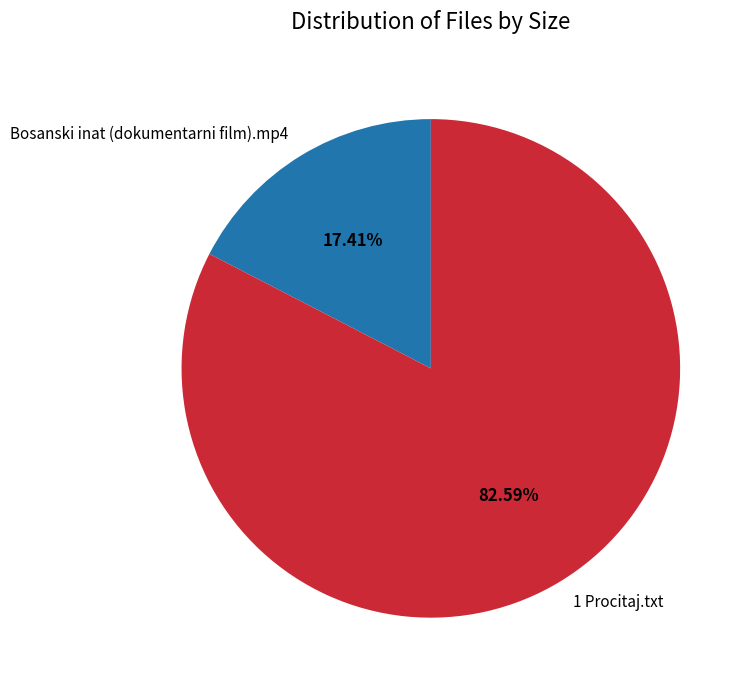

Is there any slice that represents more than half of the pie?

Yes